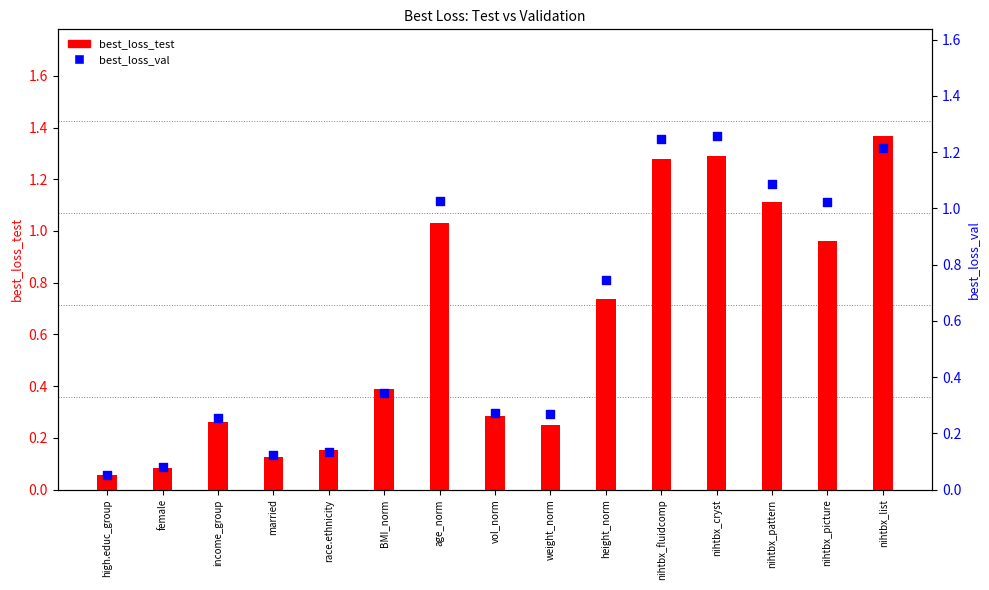

Is the value of best_loss_test at married greater than the value of best_loss_val at income_group?

No